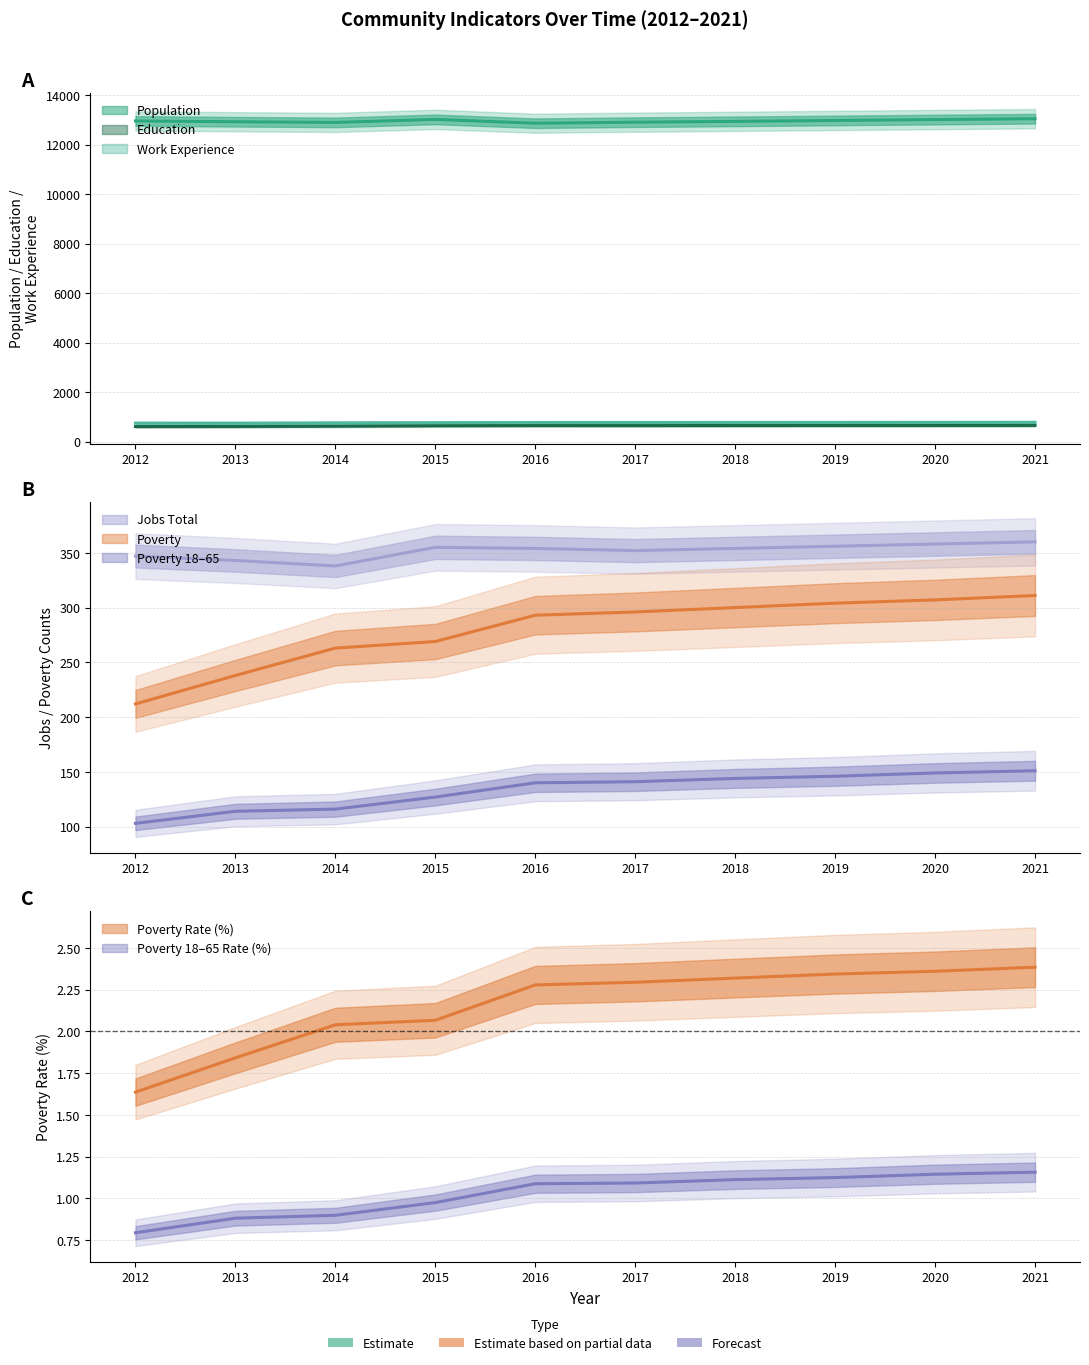

At which label does Poverty_18to65 reach its peak?

2021